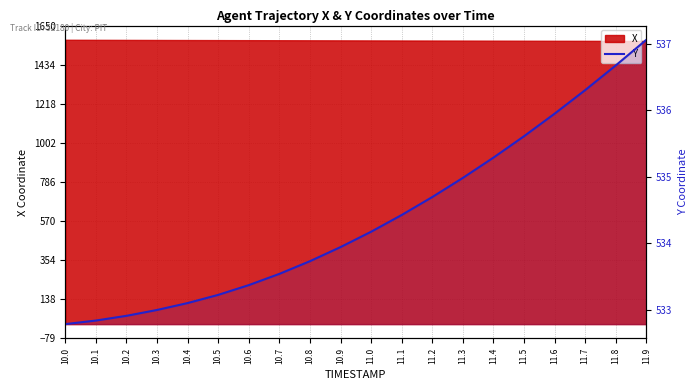

Reading left to right, transcribe all the data shown in this chart.

532.8	532.8	532.9	533.0	533.1	533.2	533.4	533.5	533.7	533.9	534.2	534.4	534.7	535.0	535.3	535.6	535.9	536.3	536.7	537.1